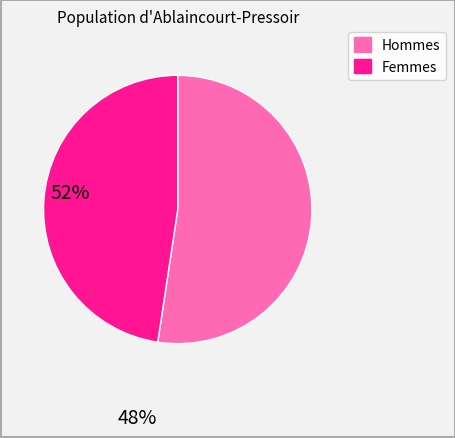

Which category has the biggest portion of the pie?

Hommes